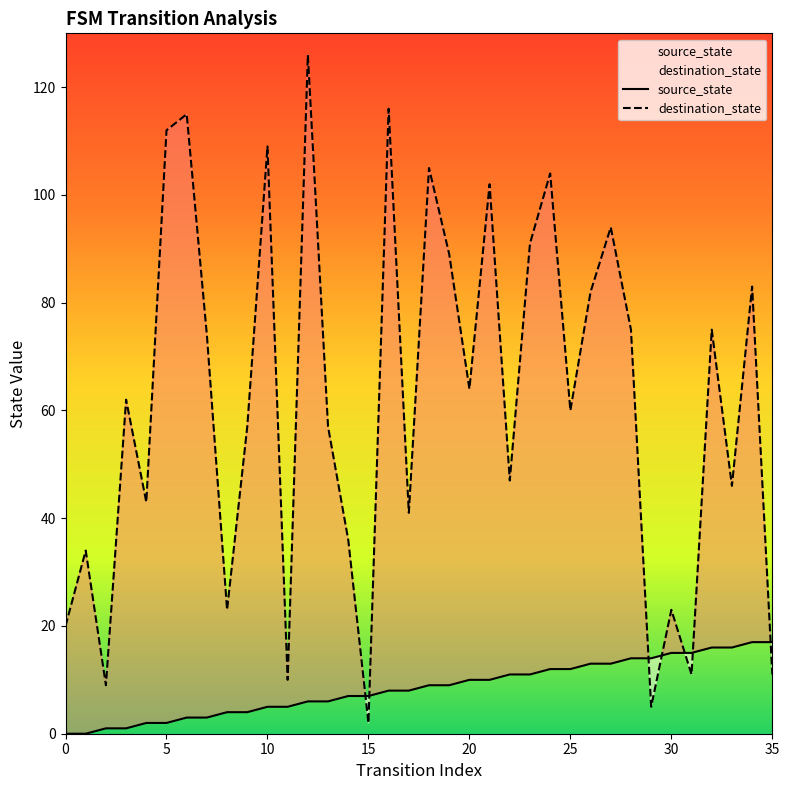

What is the sum of the source_state values at 23 and 28?

25